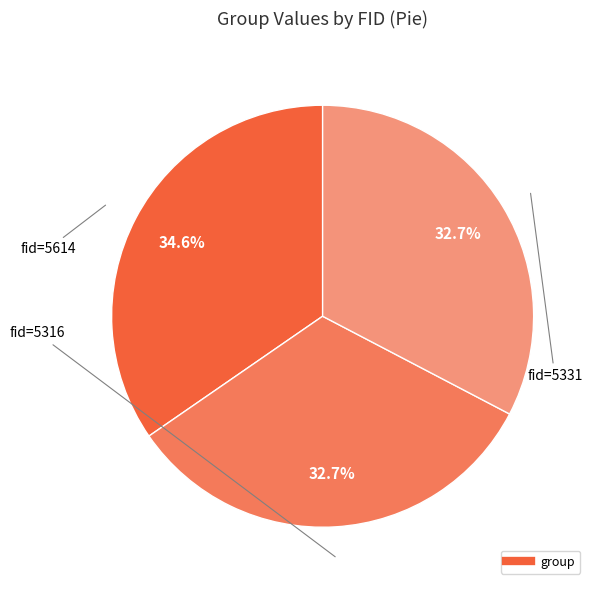

Is there any slice that represents more than half of the pie?

No